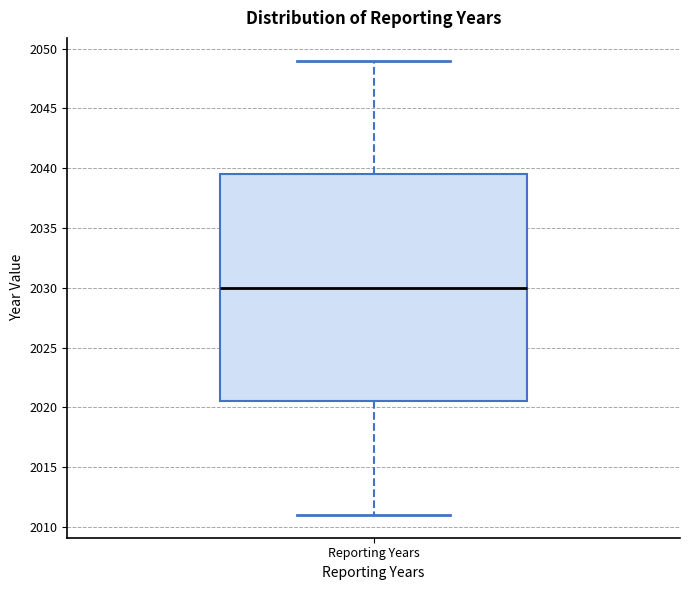

Read this box plot against the y-axis: the position of the median line, the range covered by the box, and the ends of both whiskers. The values are not printed on the chart, so give them approximately, as read against the axis.

median 2030.0, box 2020.5 to 2039.5, whiskers 2011.0 to 2049.0